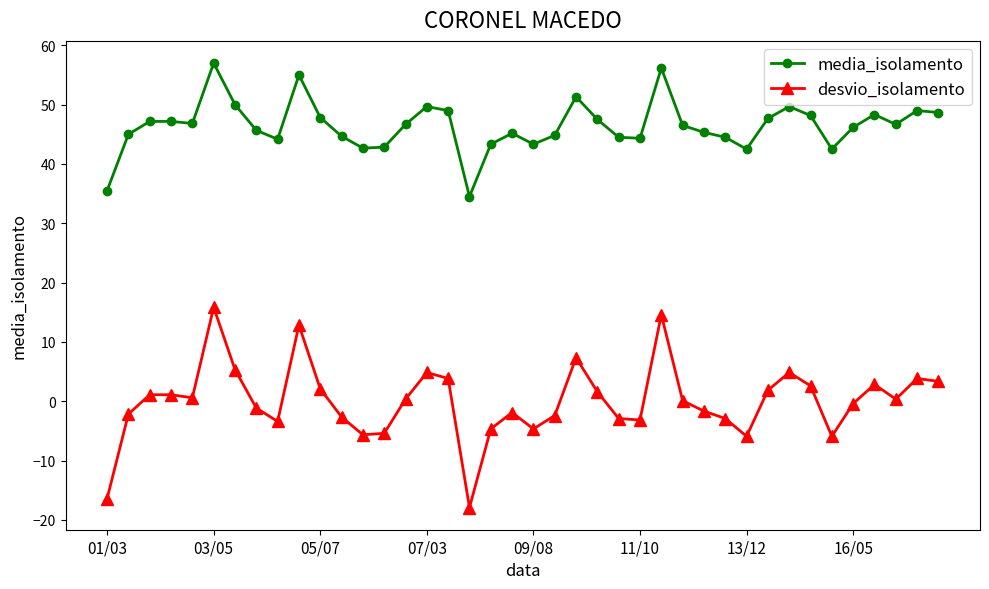

What is the lowest value of the media_isolamento series?

34.5